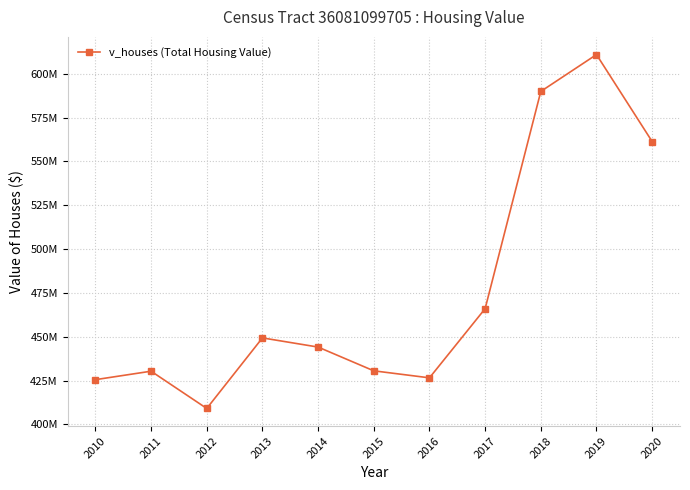

Is this an area chart (filled region under the line)?

No